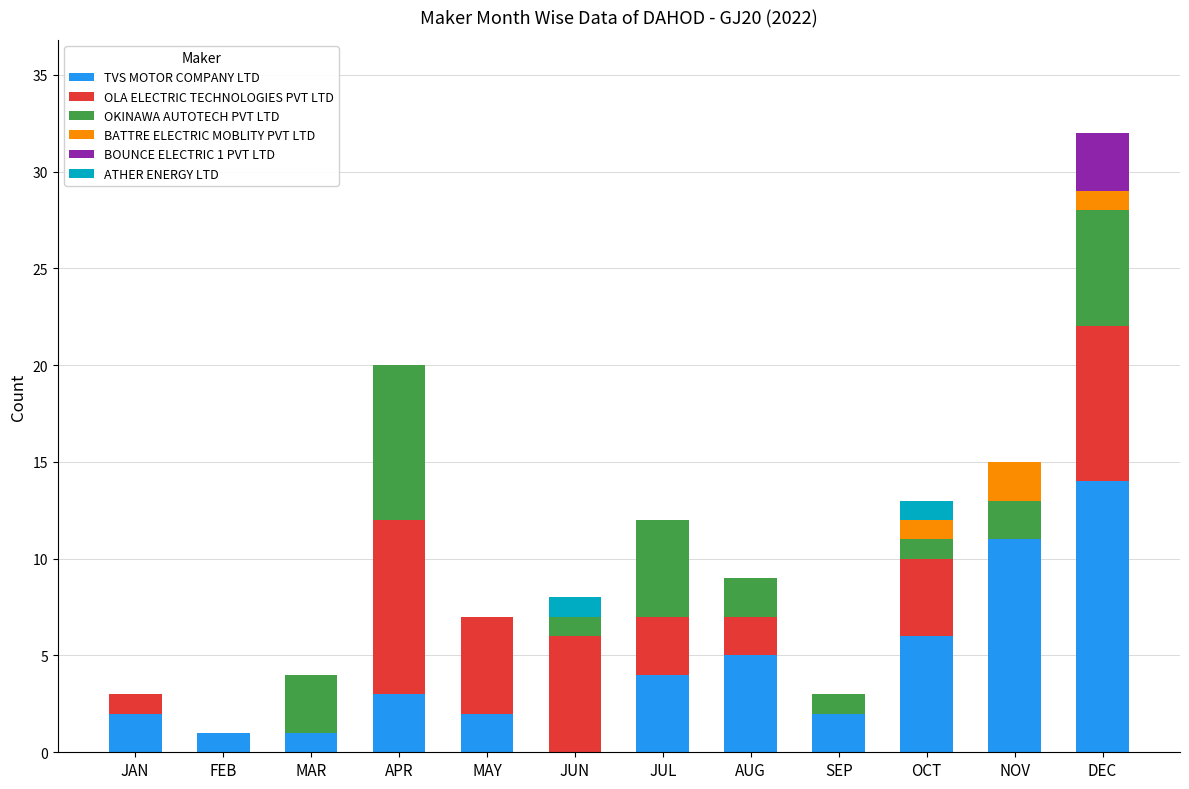

Where is TVS MOTOR COMPANY LTD nearest to the value 7?

OCT